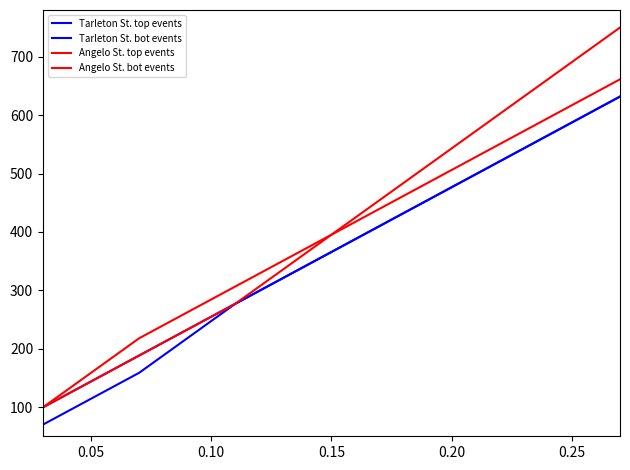

At which label is Tarleton St. top events closest to 350?

0.15